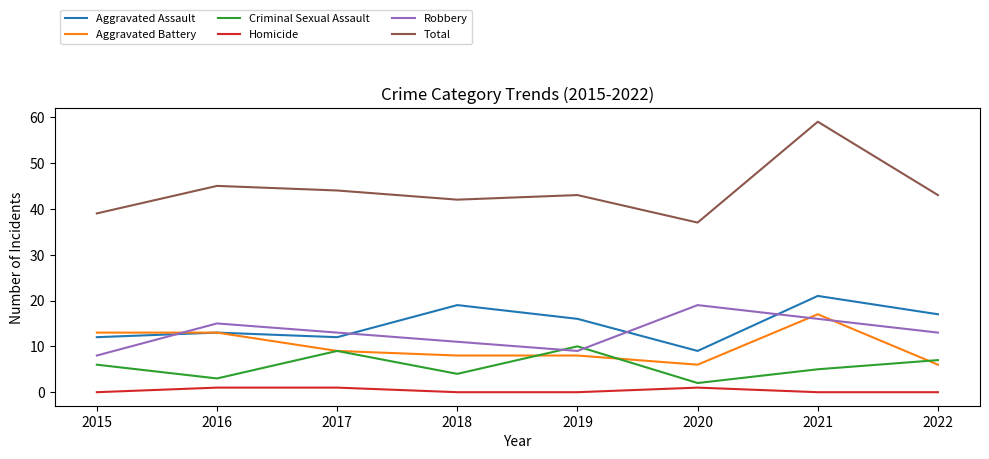

Does the chart display data point markers on the line(s)?

No